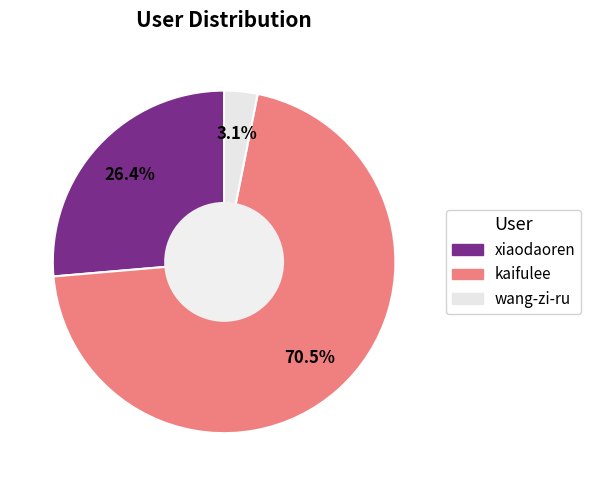

How many segments does this pie chart have?

3